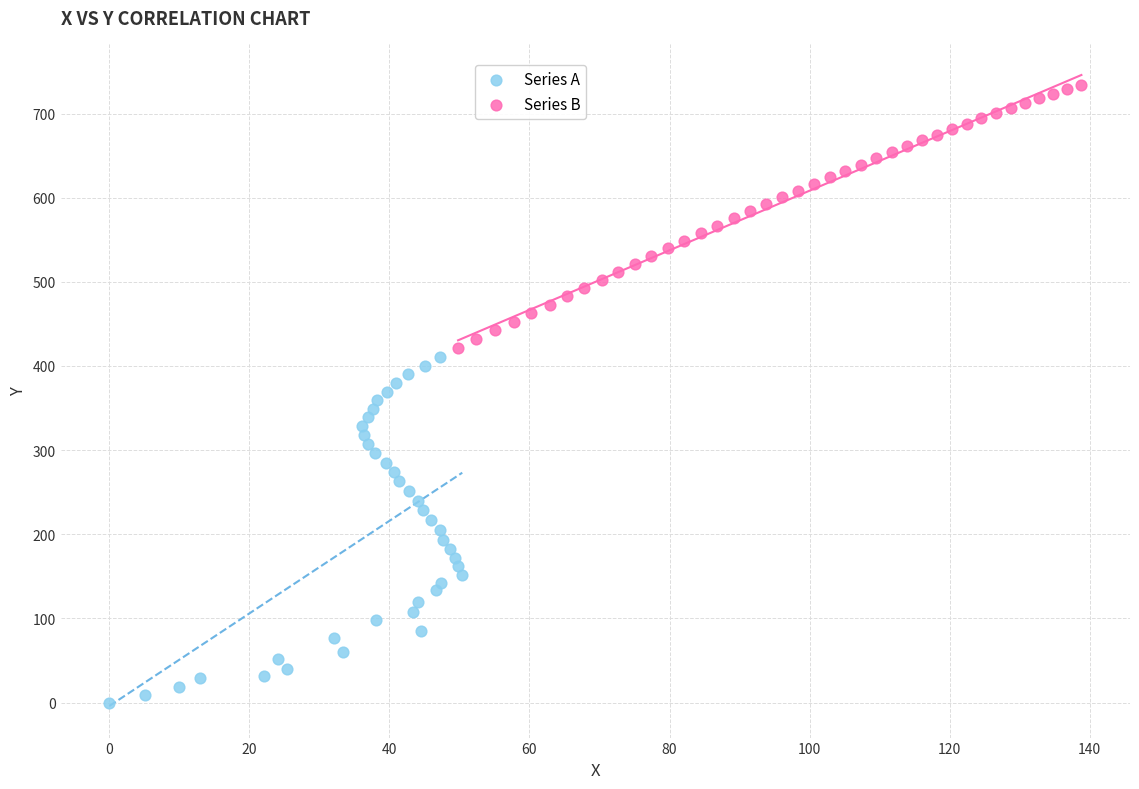

Which series contains the highest Y value?

Series B